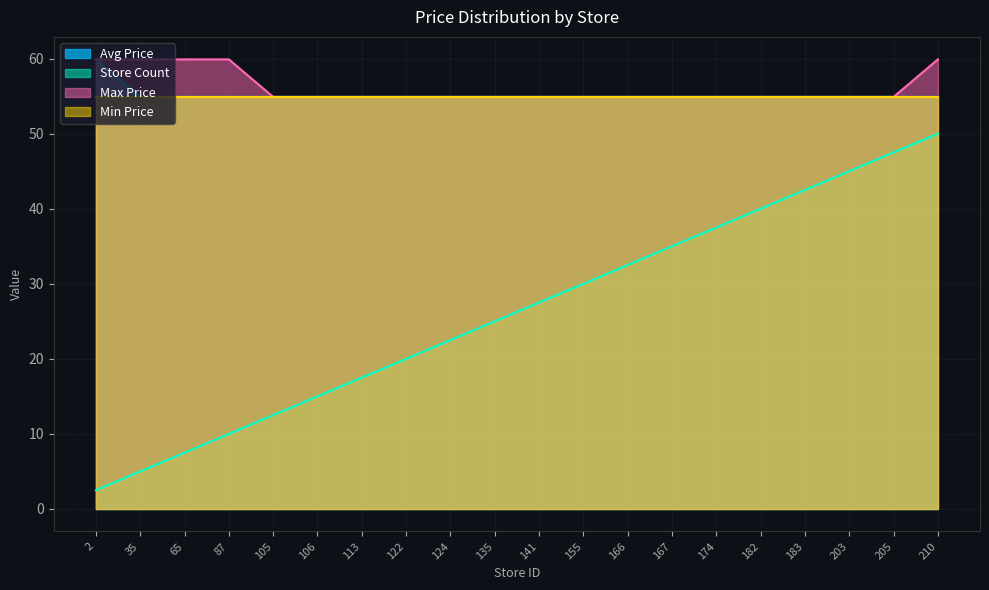

What value does the Store Count series have at 105?

12.5